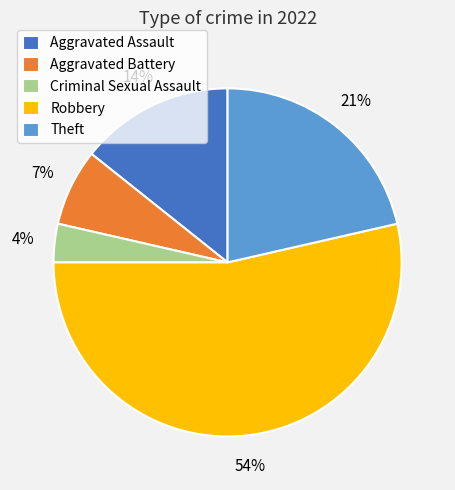

True or false: Aggravated Battery accounts for 7% of the total.

True